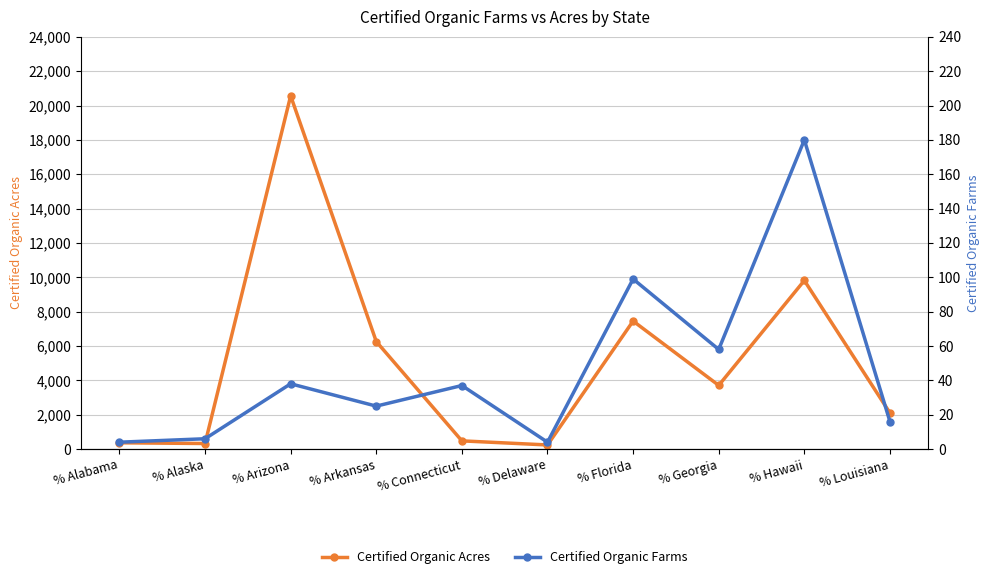

What is the highest value of the Certified Organic Farms series?

180